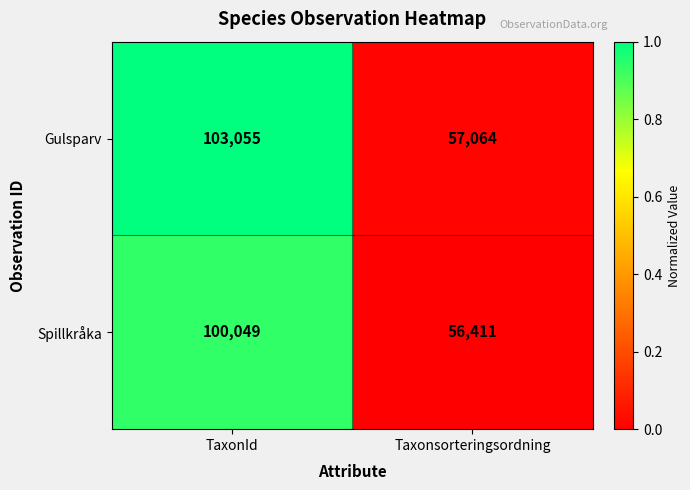

Is it true that Gulsparv equals 77997 at Taxonsorteringsordning?

False